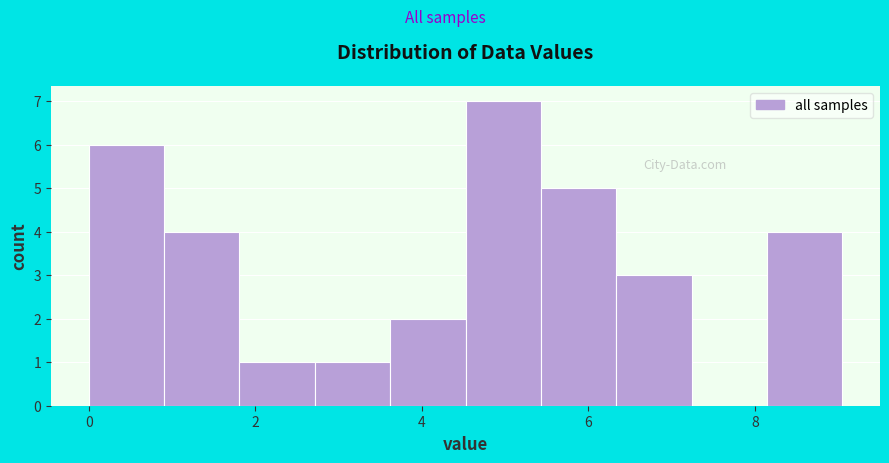

Which range on the x-axis has the tallest bar?

4.6 to 5.4